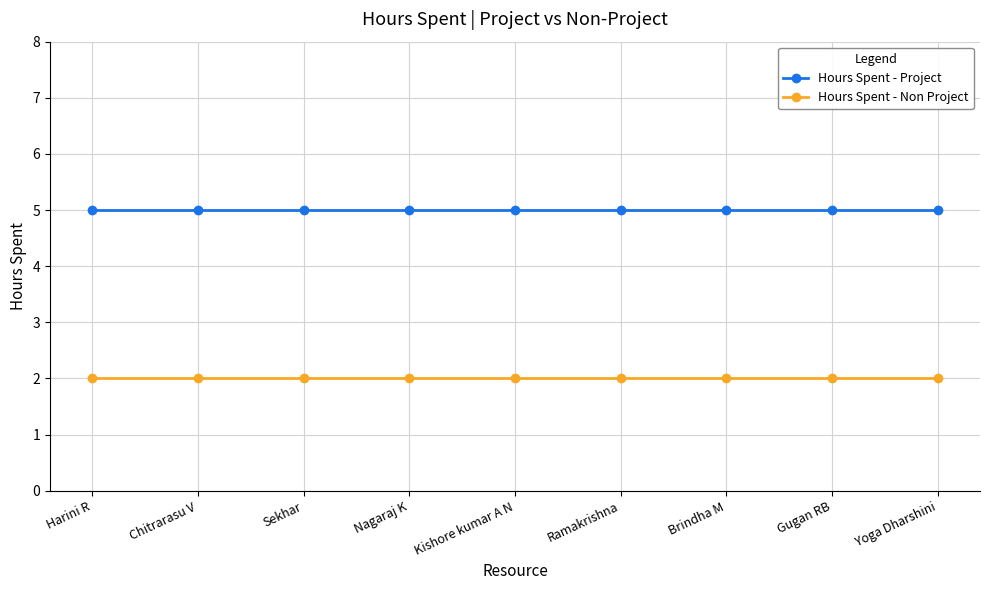

Is the value of Hours Spent - Non Project at Nagaraj K greater than the value of Hours Spent - Project at Sekhar?

No